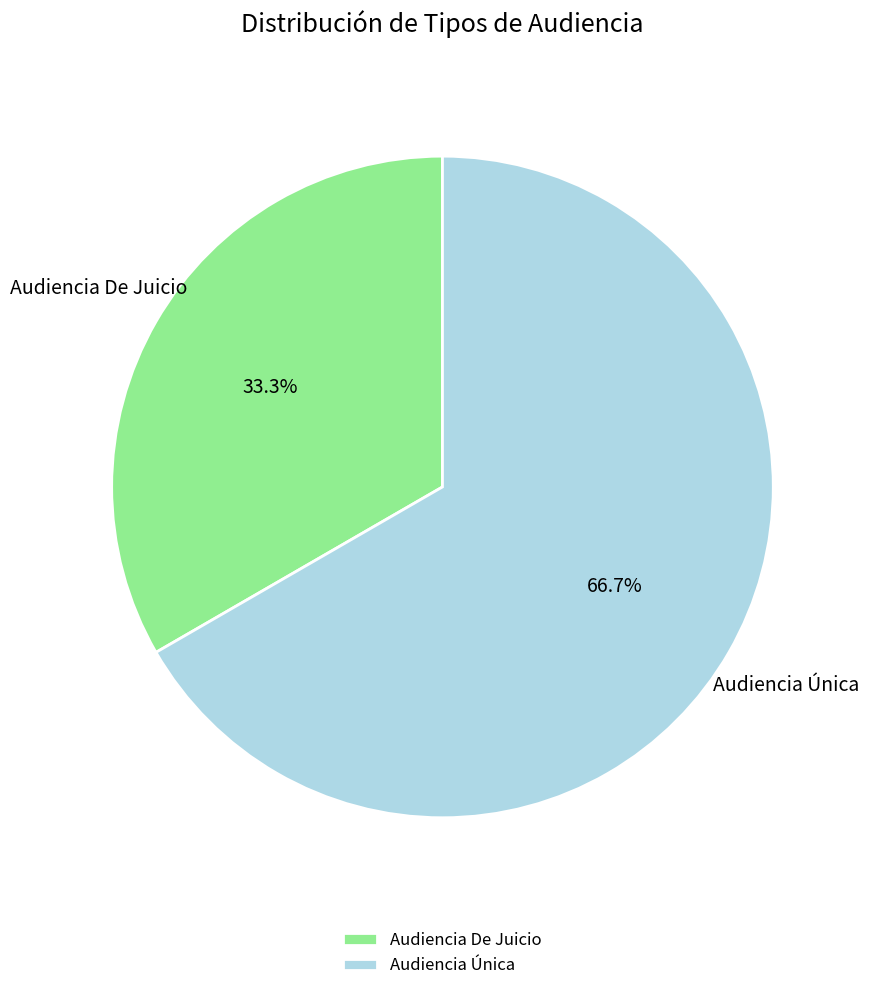

Which category has the biggest portion of the pie?

Audiencia Única